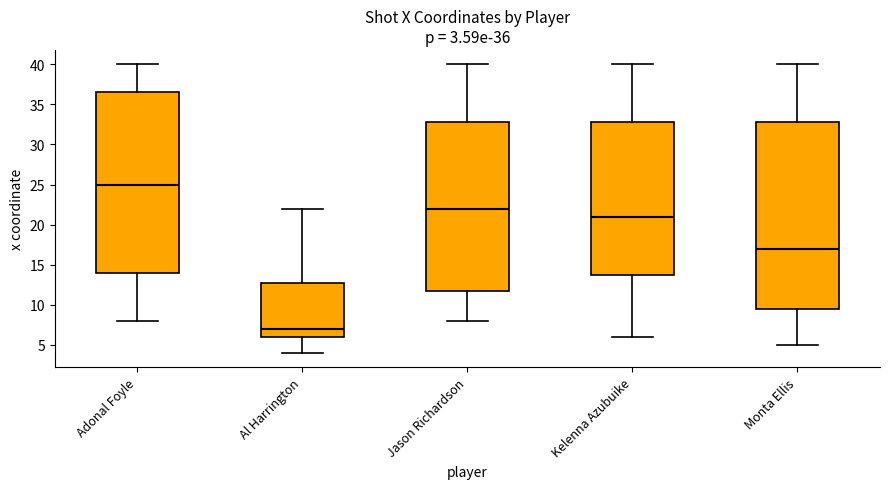

Which box is the tallest, from its lower edge to its upper edge?

Monta Ellis